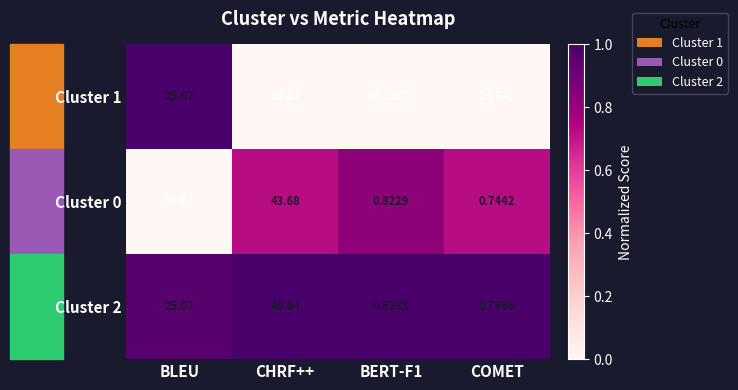

Where is Cluster 2 nearest to the value 23?

BLEU